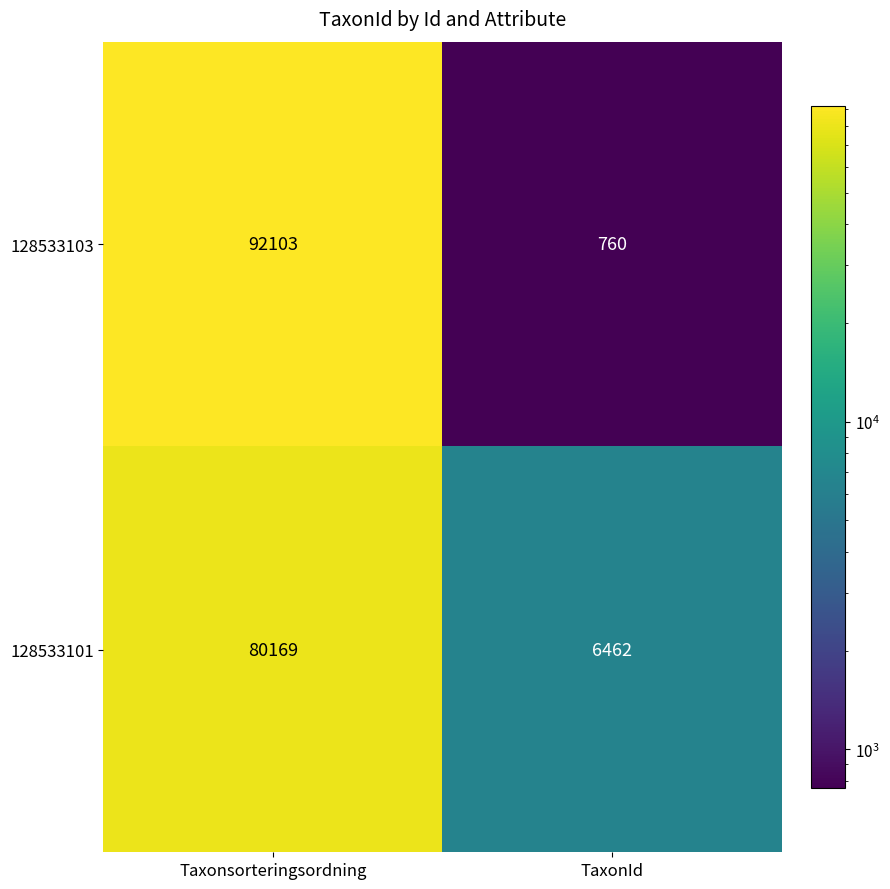

Which series has the largest range (max minus min)?

128533103